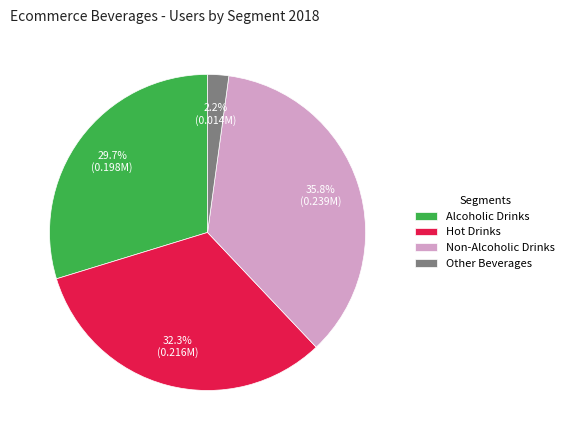

Is Hot Drinks the majority of the pie?

No